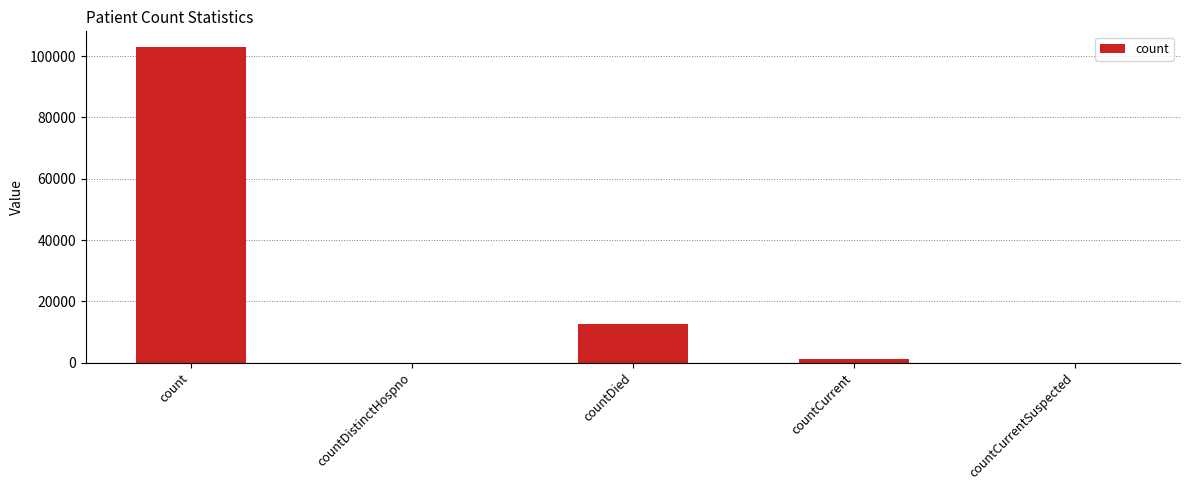

What is the average value?

23296